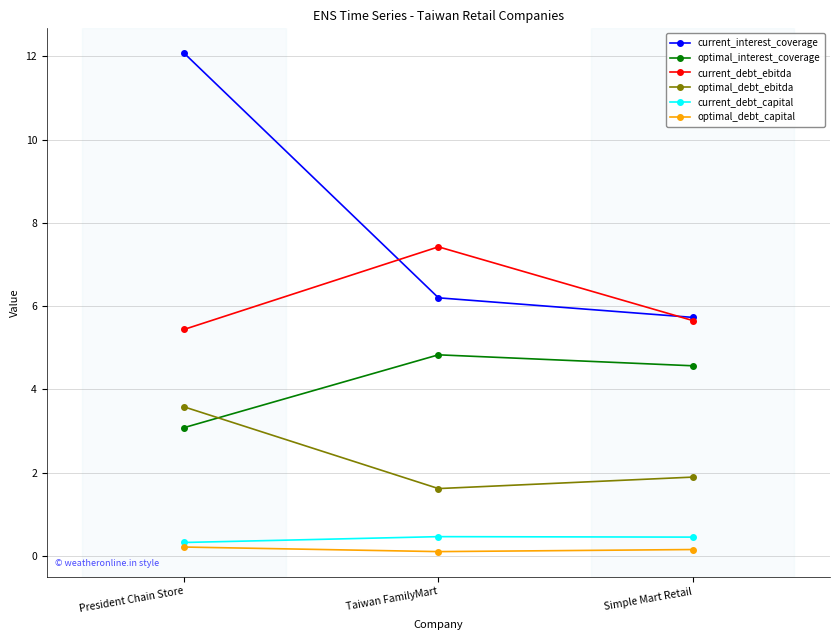

Is the value of optimal_interest_coverage at Simple Mart Retail greater than the value of optimal_debt_ebitda at Simple Mart Retail?

Yes